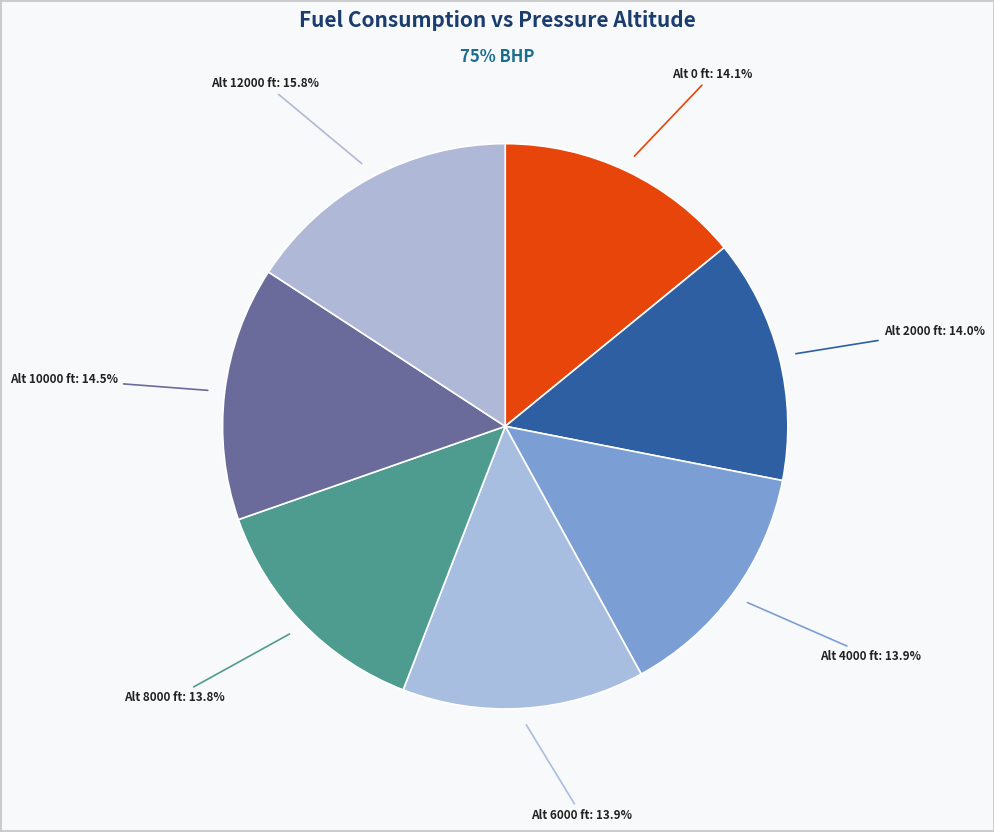

Rank the categories by value from lowest to highest.

8000, 6000, 4000, 2000, 0, 10000, 12000